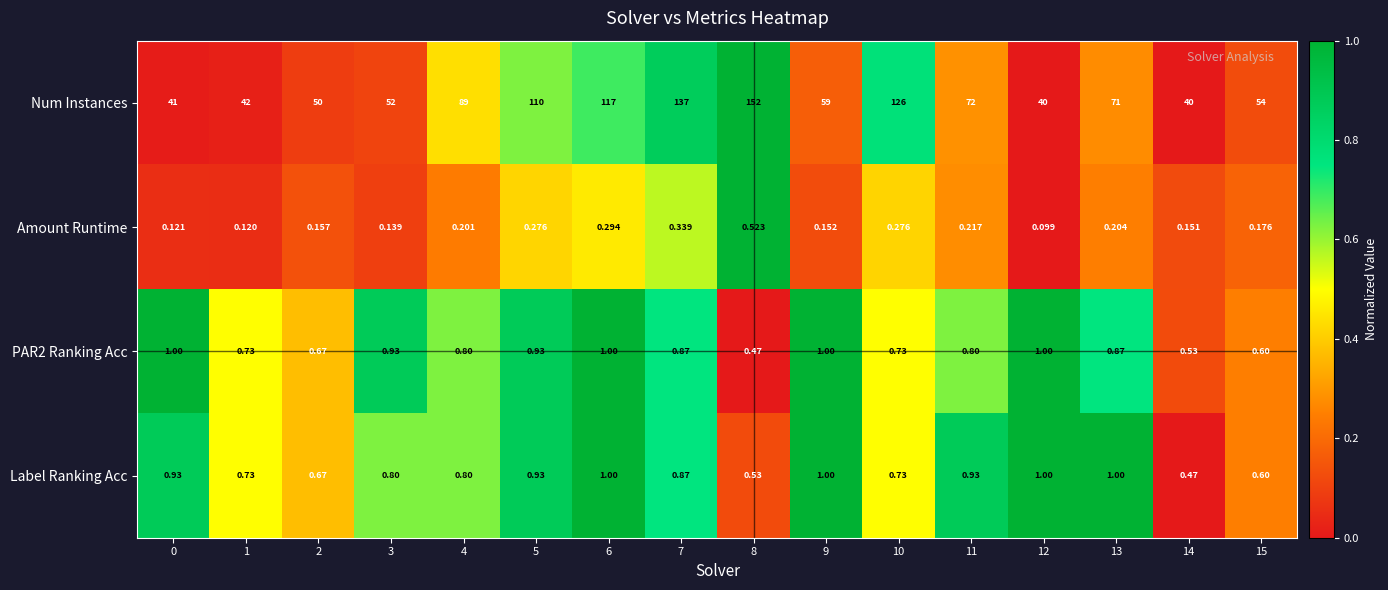

How many categories are shown in the chart?

16